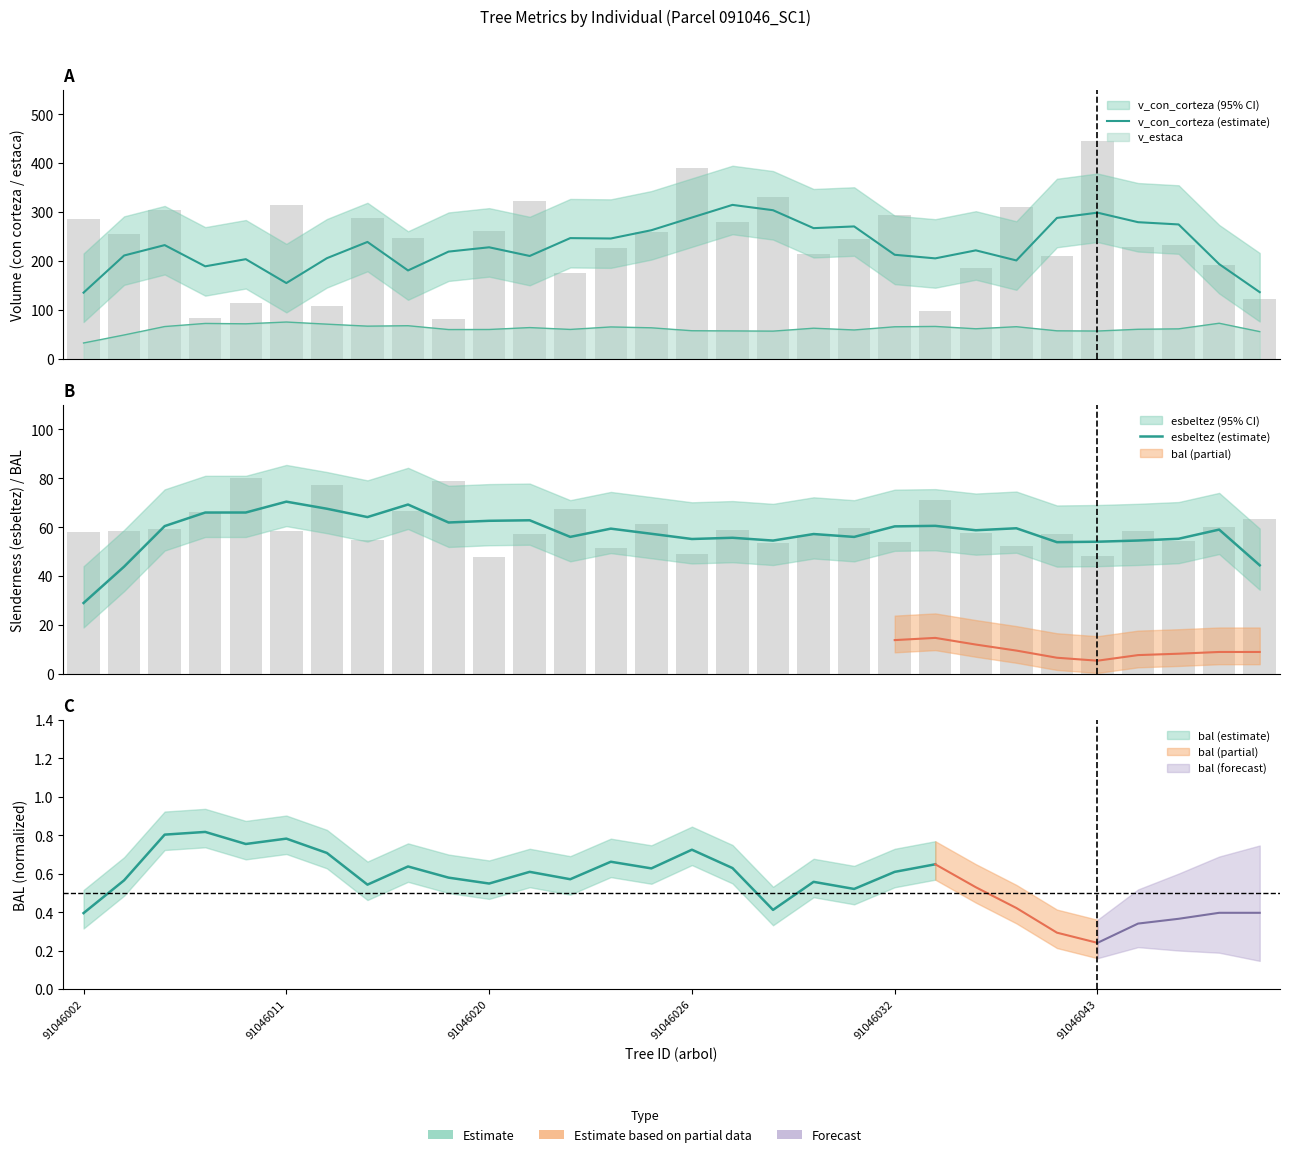

Is the value of esbeltez (estimate) at 29 greater than the value of v_con_corteza (estimate) at 7?

No